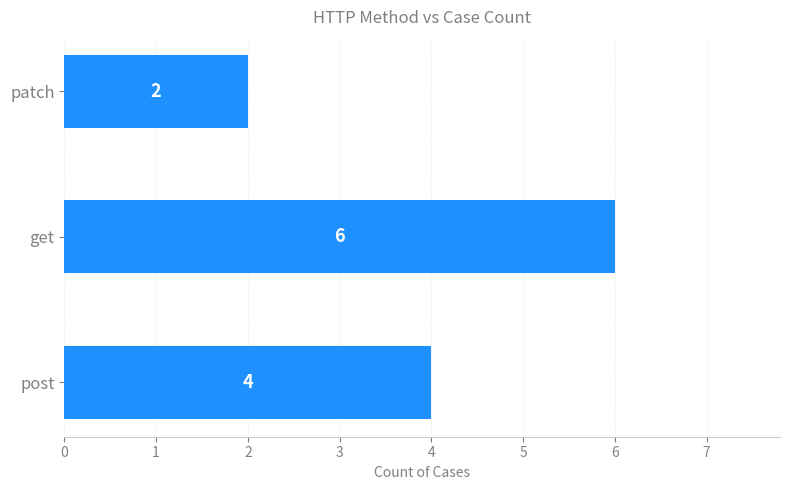

The value at patch is 2. True or false?

True